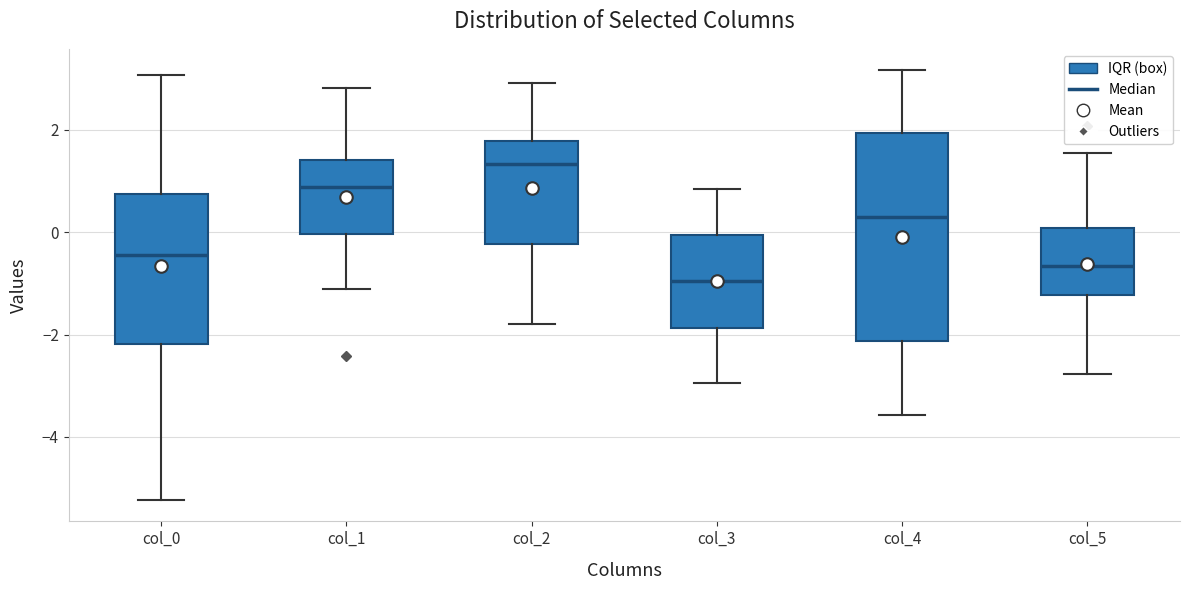

Which box is the tallest, from its lower edge to its upper edge?

col_4